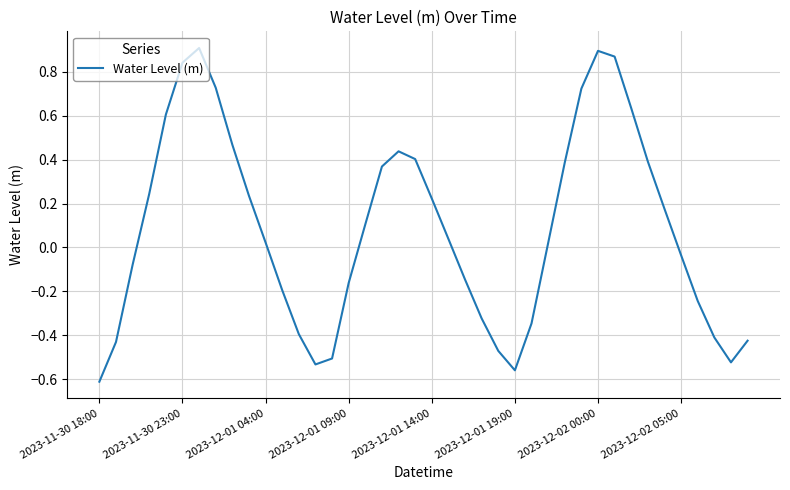

What is the difference between the maximum and minimum values?

1.5